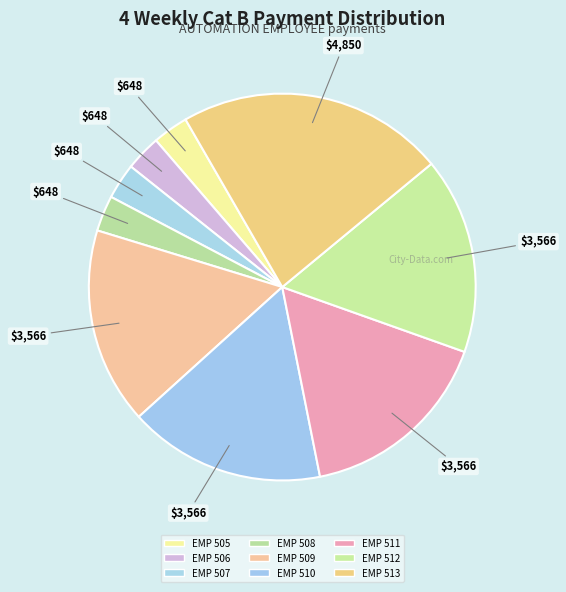

What percentage is the EMP 513 slice, to the nearest percent?

22%